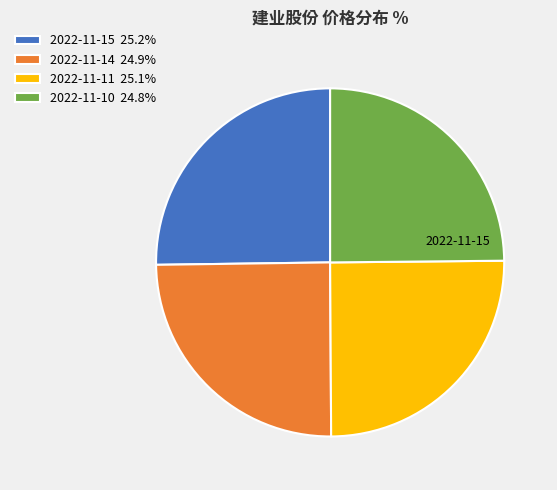

True or false: 2022-11-10 accounts for 38% of the total.

False